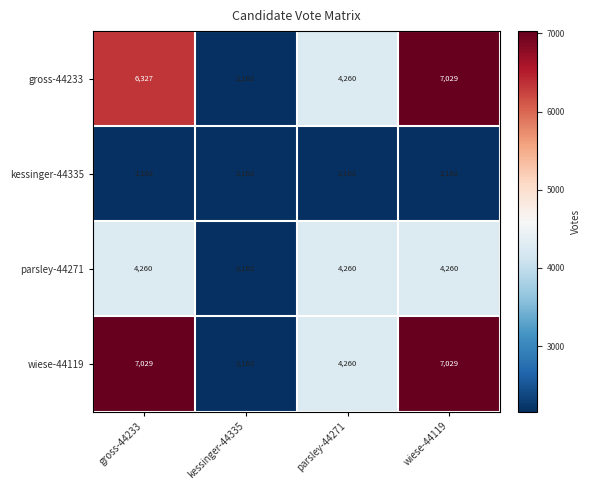

What is the minimum value shown in the chart?

2162